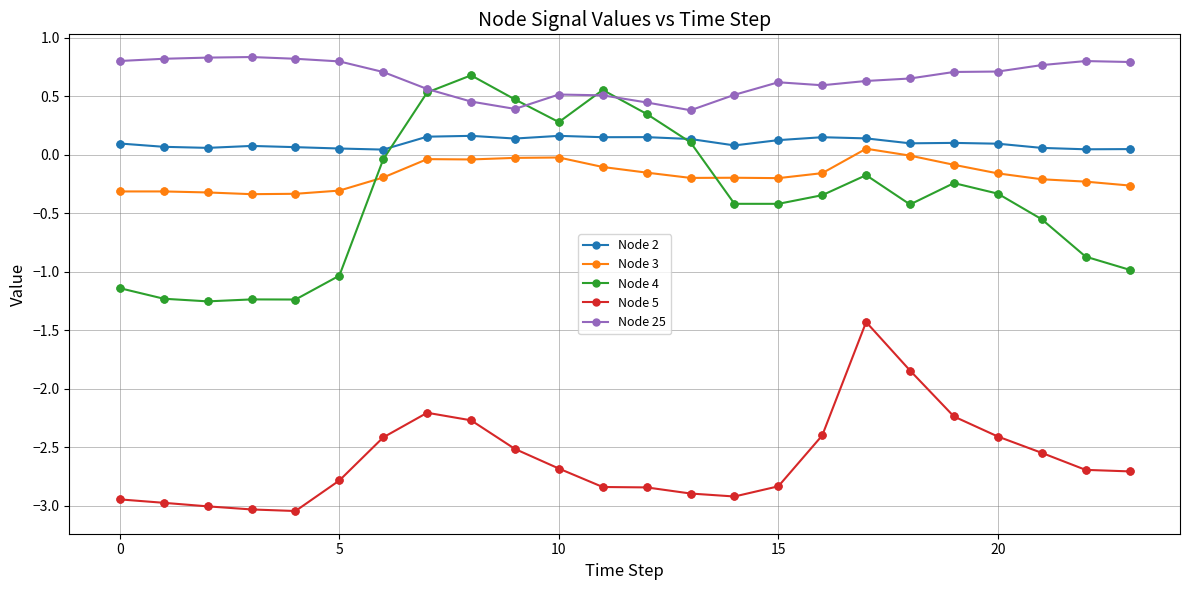

Which series has the largest total across all categories?

Node 25